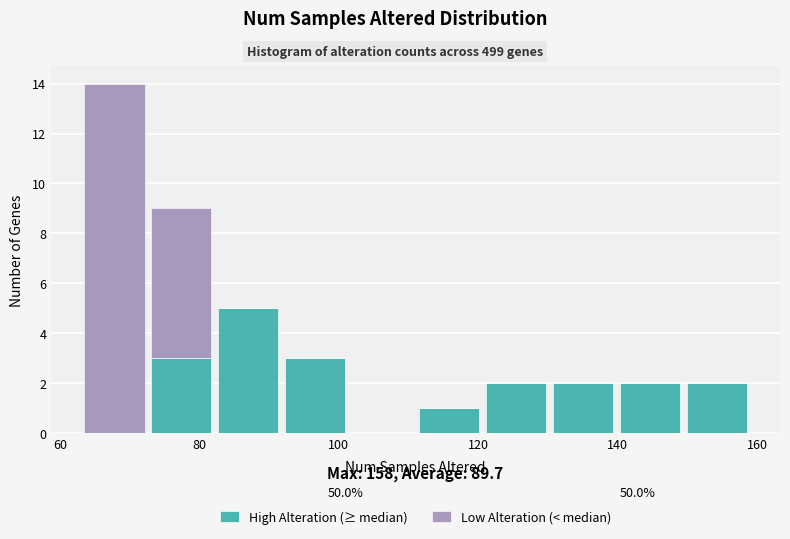

Which range on the x-axis has the tallest stacked bar (by total height)?

63.0 to 72.6